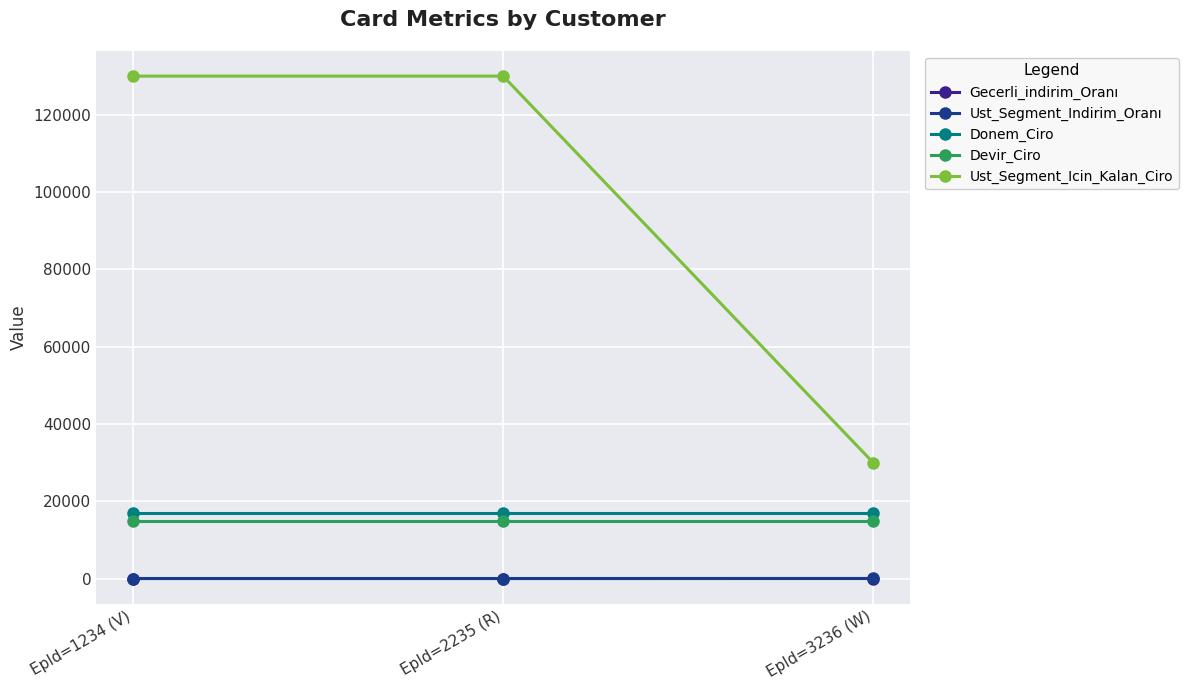

What is the total value across all series at EpId=2235 (R)?

162015